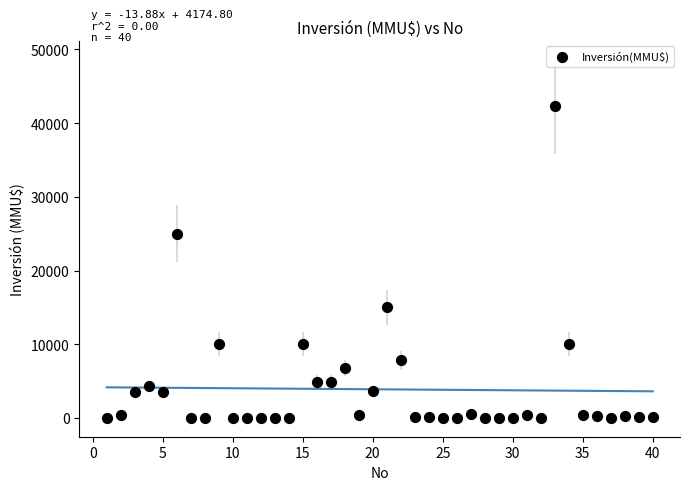

What is the range of Y values (max minus min)?

42294